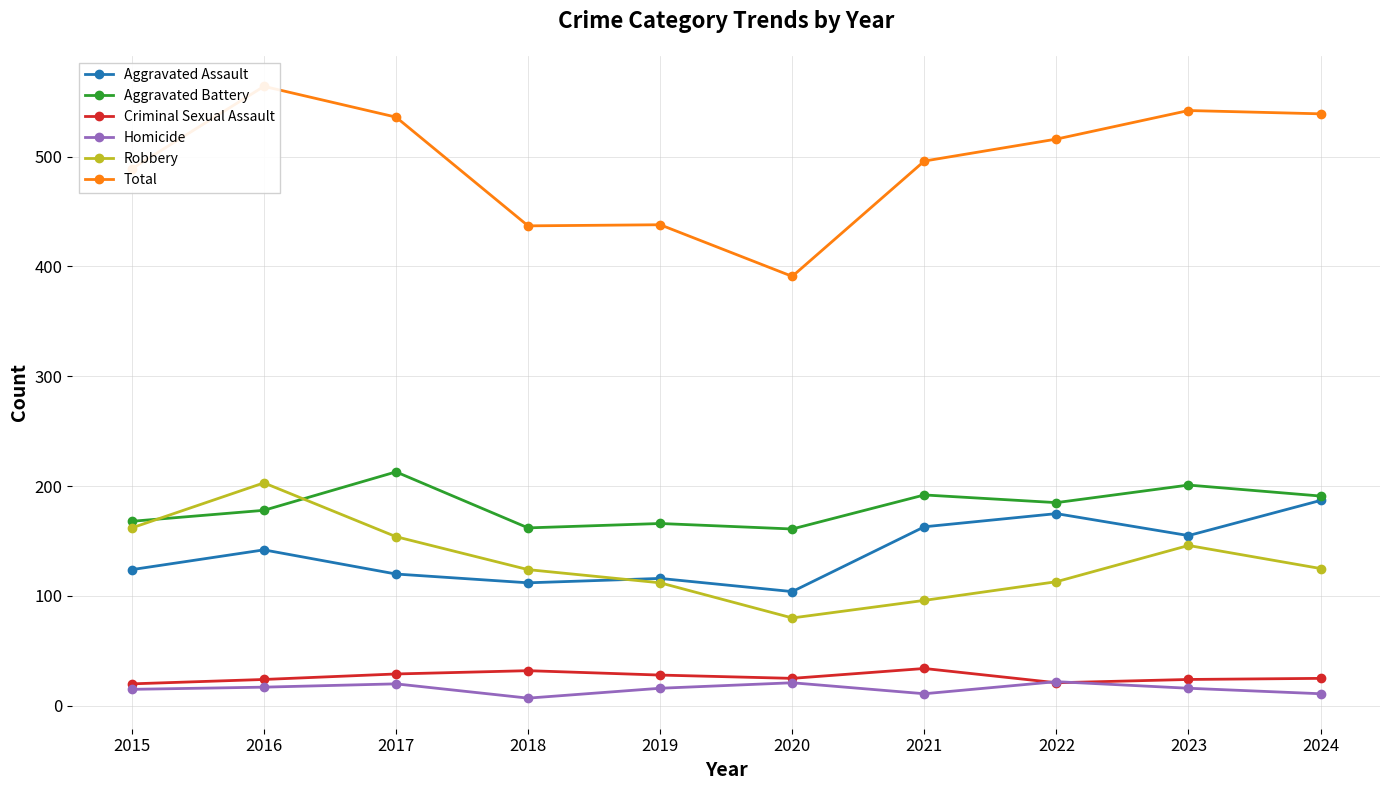

At which category is the sum across all series the highest?

2016